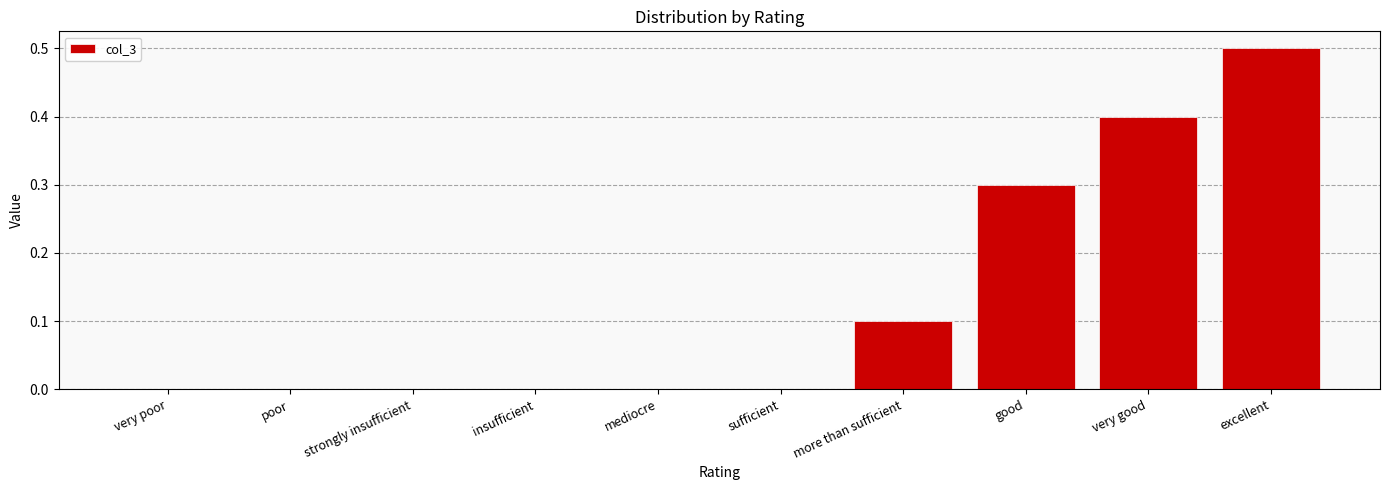

How many categories are shown in the chart?

10